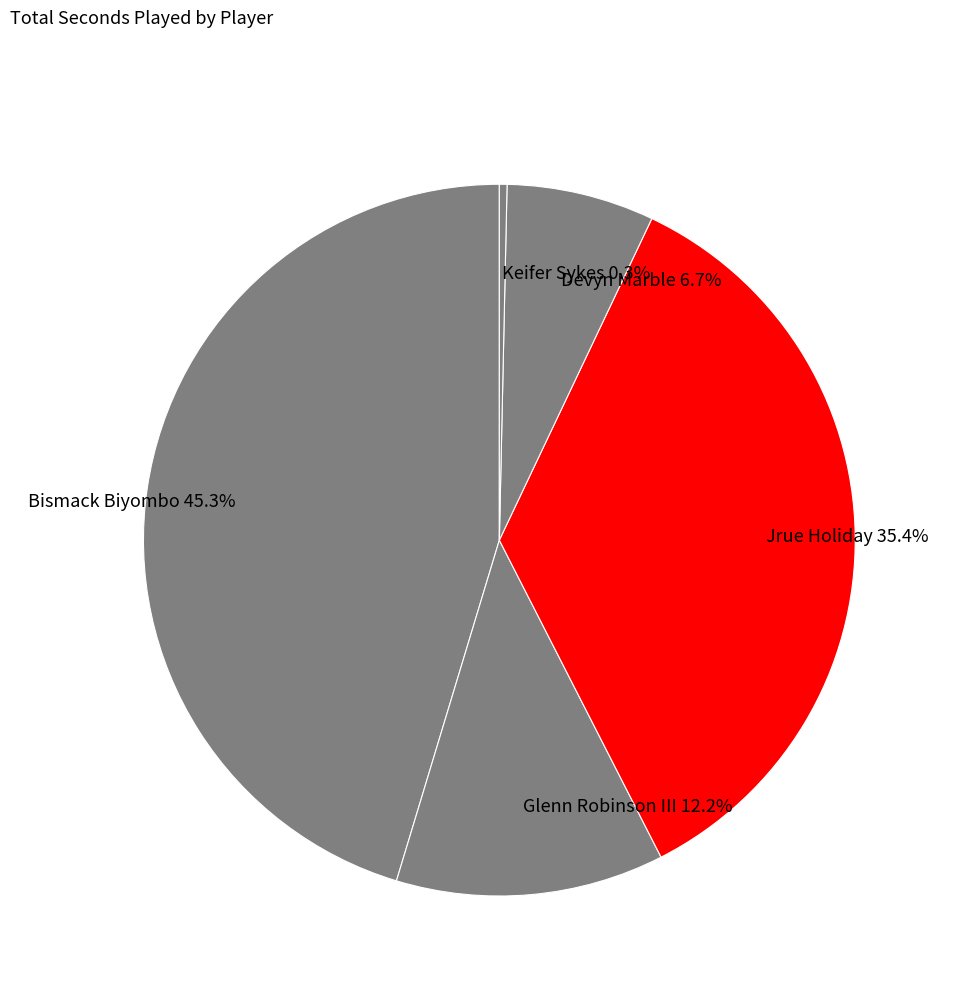

How many segments does this pie chart have?

5